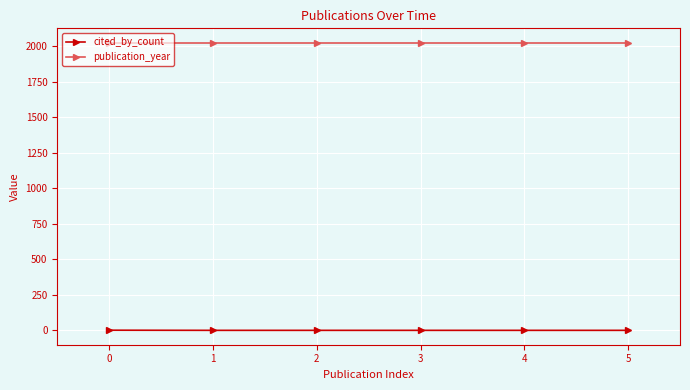

What is the total value across all series at 0?

2024